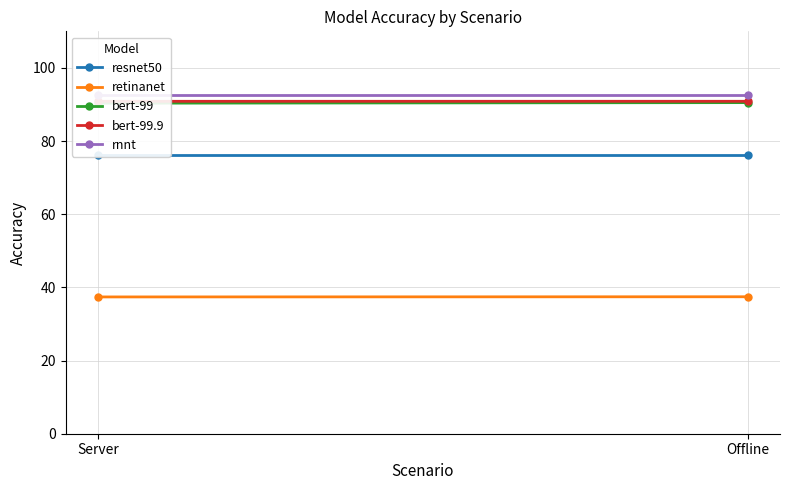

At which category is the sum across all series the highest?

Offline